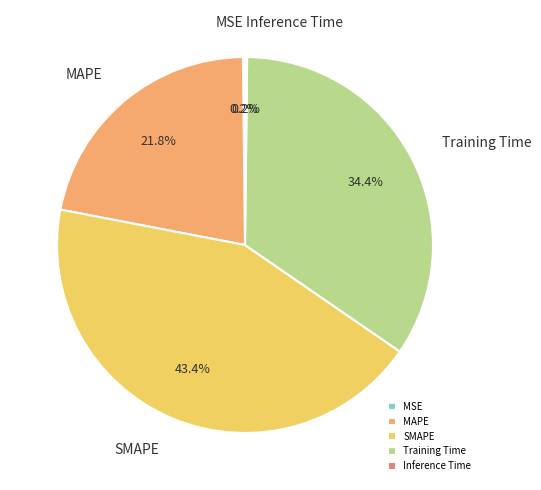

Which slice is the largest?

SMAPE